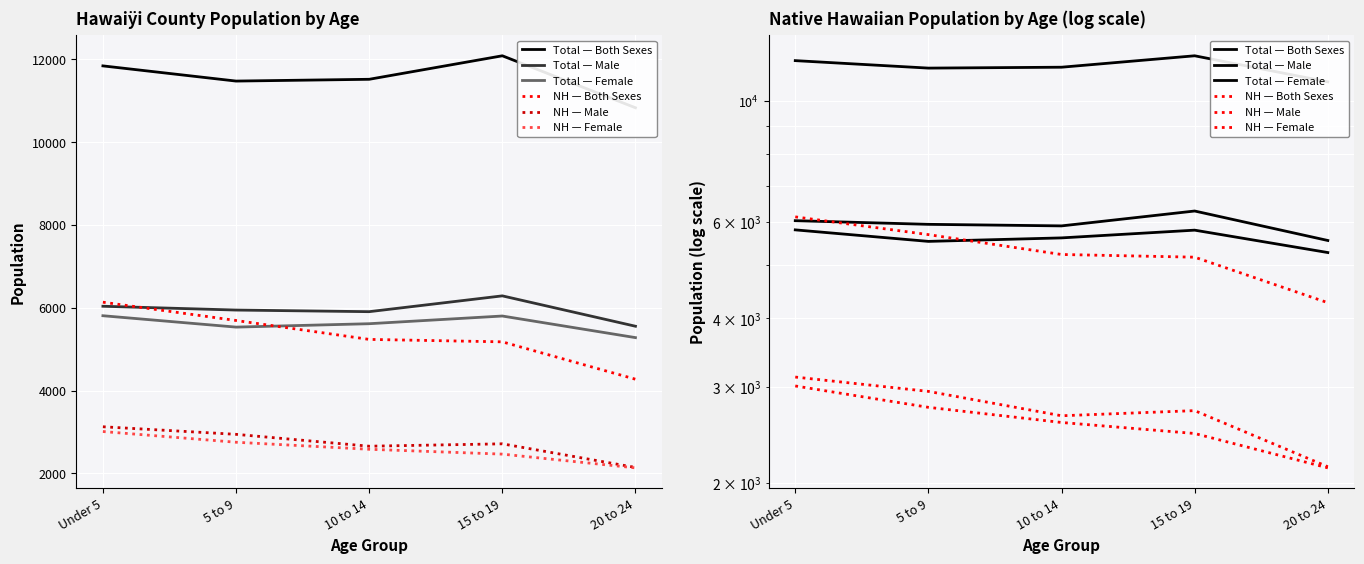

What position from the right is 15 to 19?

2